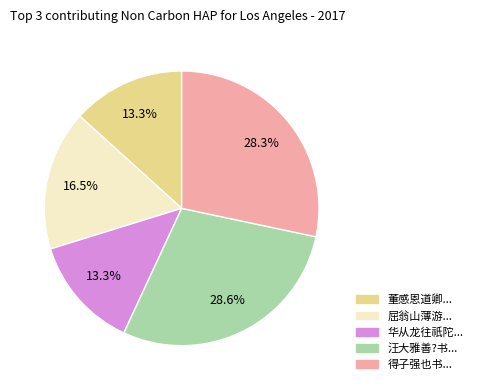

Is there a majority slice in this chart?

No